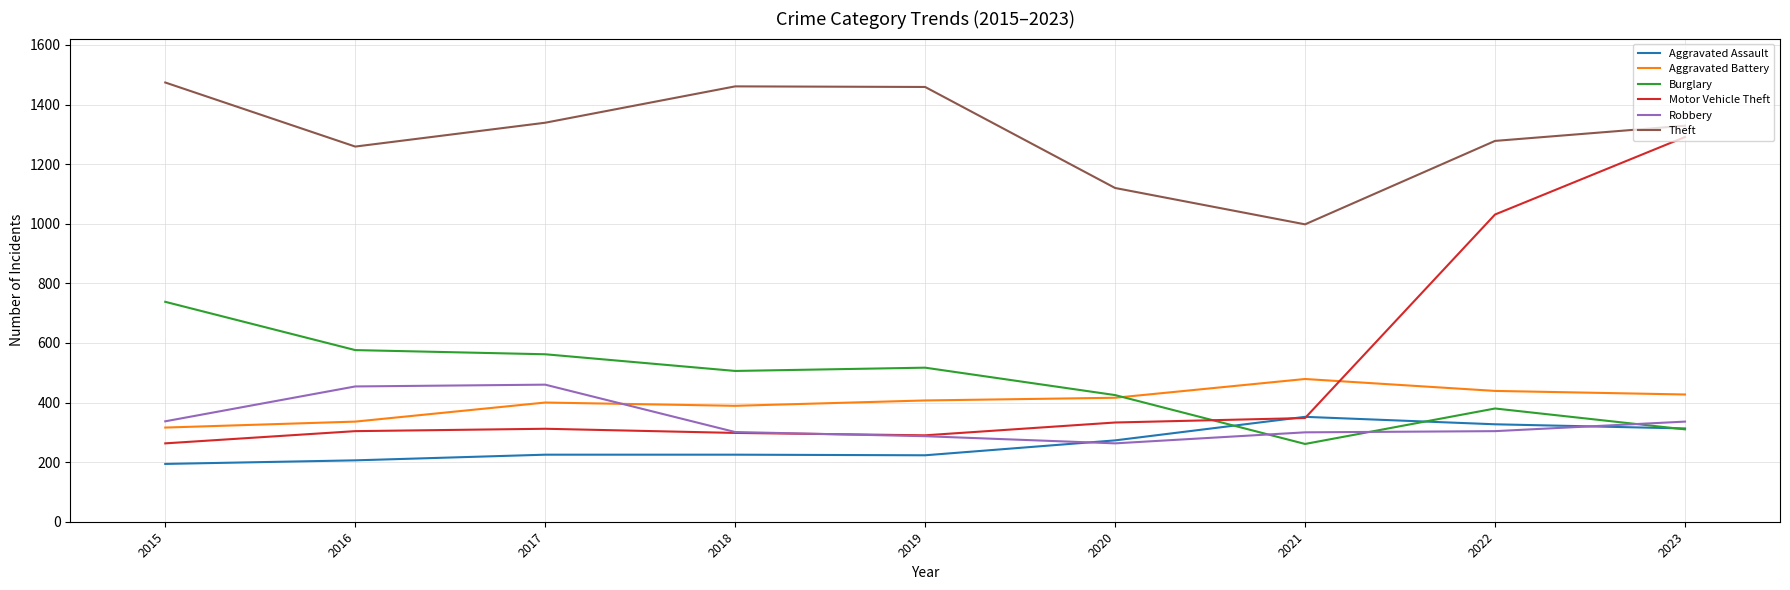

Which category has the lowest value in the Burglary series?

2021